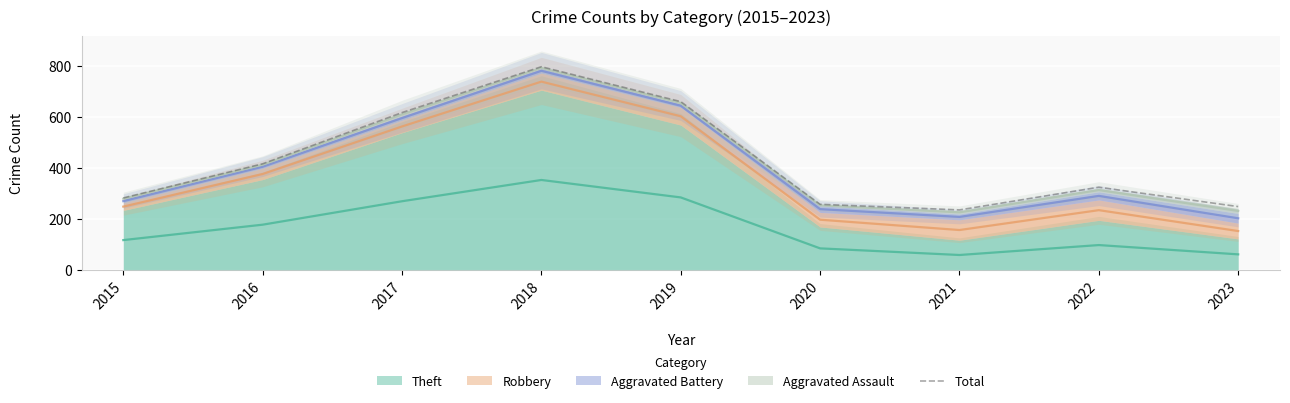

What is the average value?

426